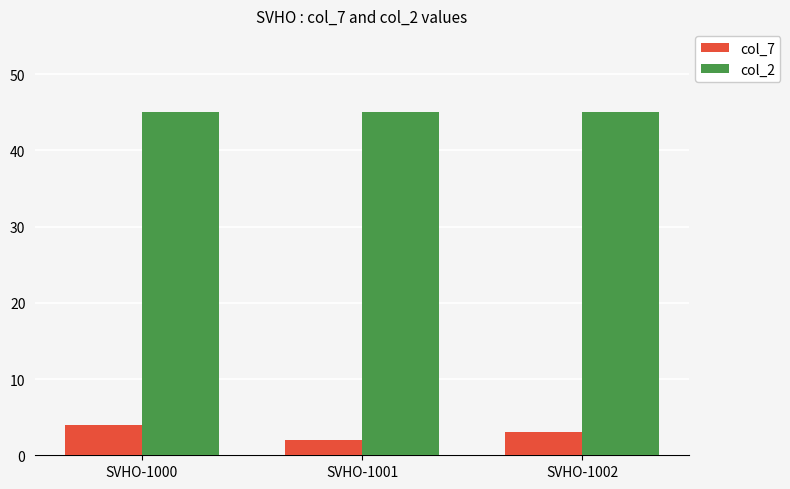

The value of col_2 at SVHO-1000 is 45. True or false?

True